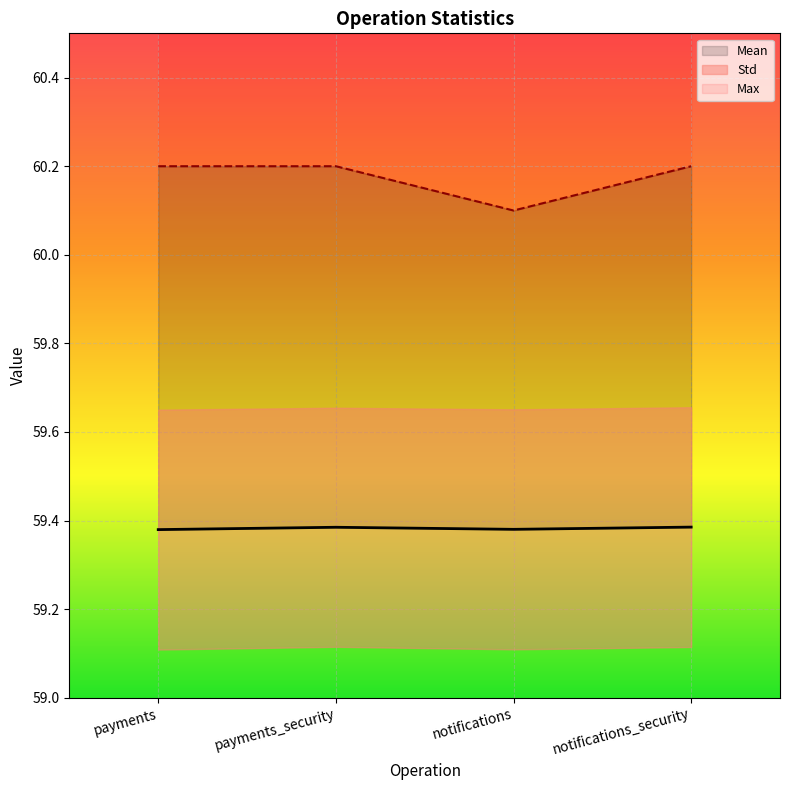

Does the chart display data point markers on the line(s)?

No